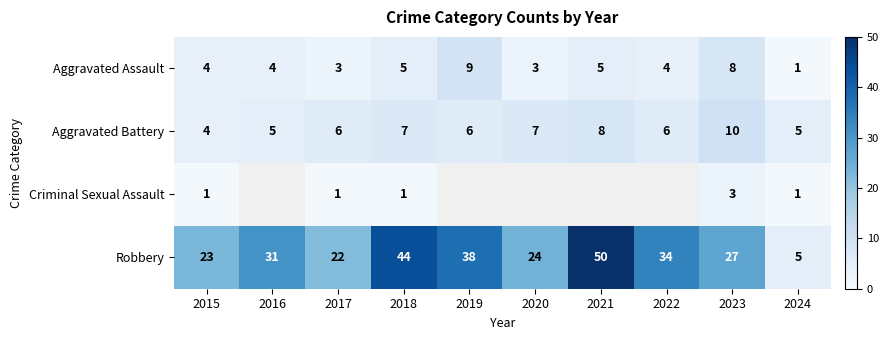

List the labels in order of Robbery value, largest first.

2021, 2018, 2019, 2022, 2016, 2023, 2020, 2015, 2017, 2024